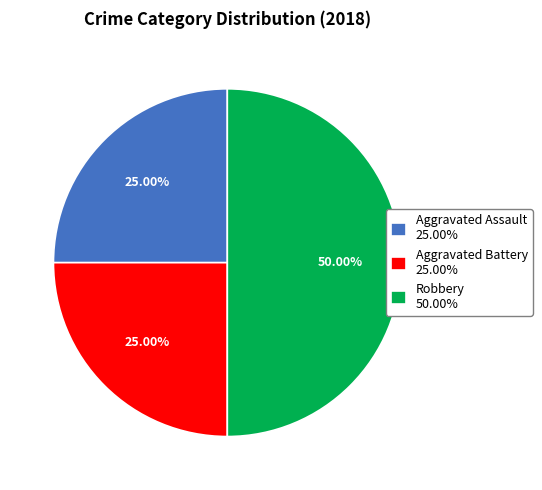

Approximately how many times larger is the value at Aggravated Assault 25.00% compared to Robbery 50.00%?

0.5